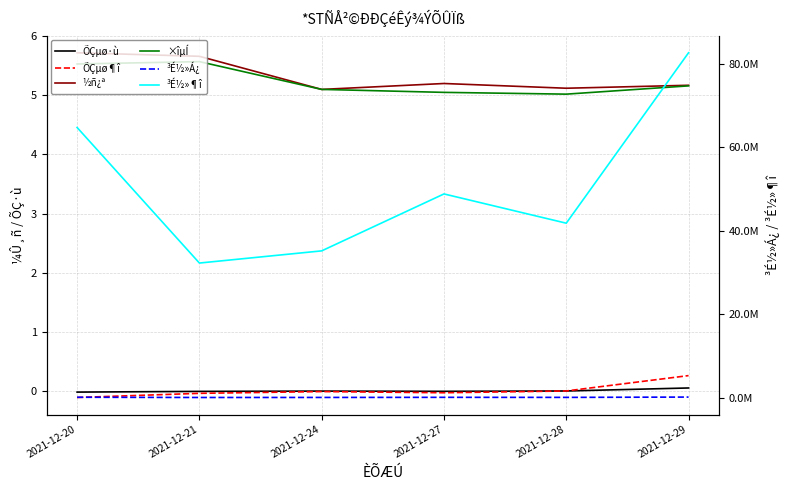

At which category does ÕÇµø¶î reach its first local valley?

2021-12-27